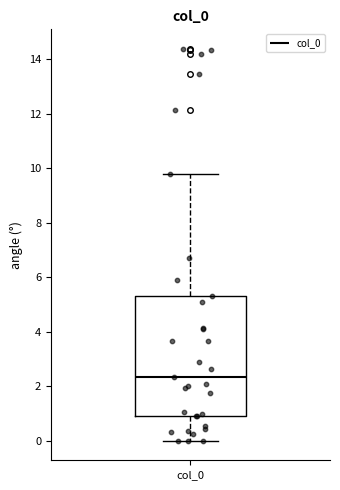

Transcribe this box plot: give where the median line is, the range the box spans, and where the two whiskers end, as read against the y-axis. The values are not printed on the chart, so give them approximately, as read against the axis.

median 2.4, box 1.0 to 5.2, whiskers 0.0 to 9.8